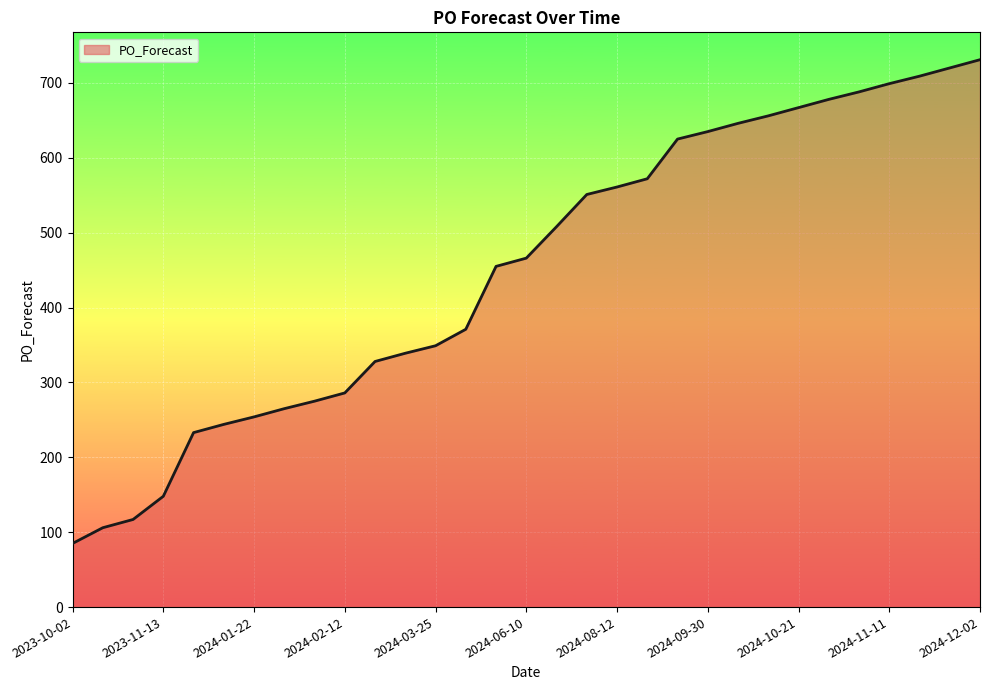

What is the minimum value shown in the chart?

85